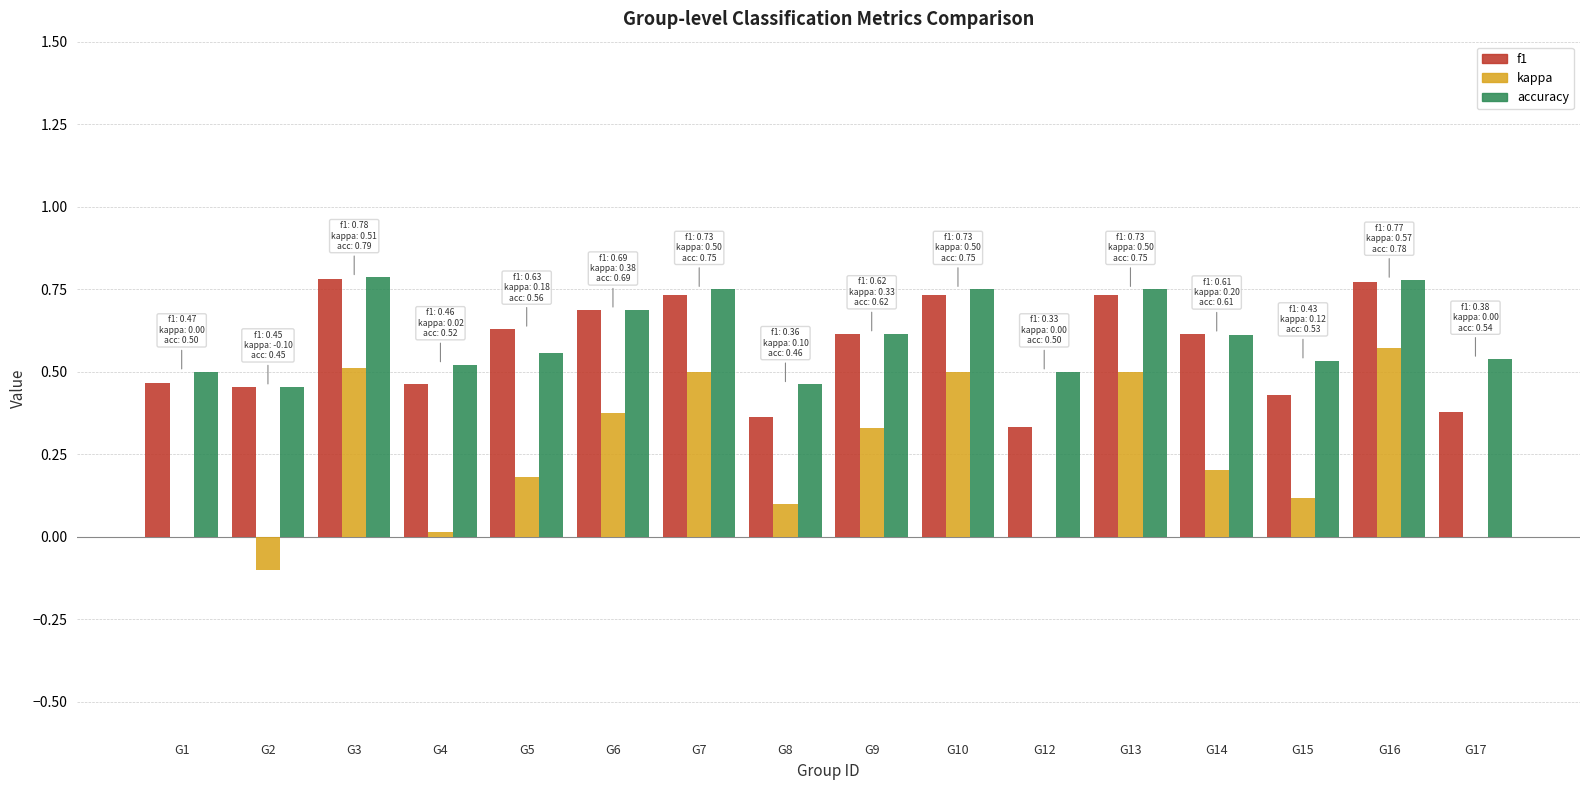

What is the sum of the accuracy values at G14 and G9?

1.2